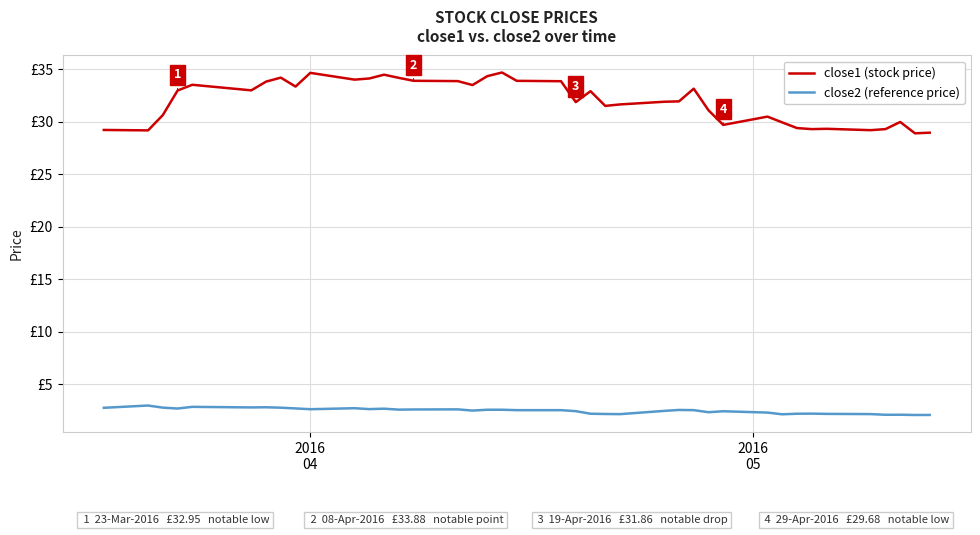

True or false: close2 (reference price) and close1 (stock price) intersect in this chart.

False